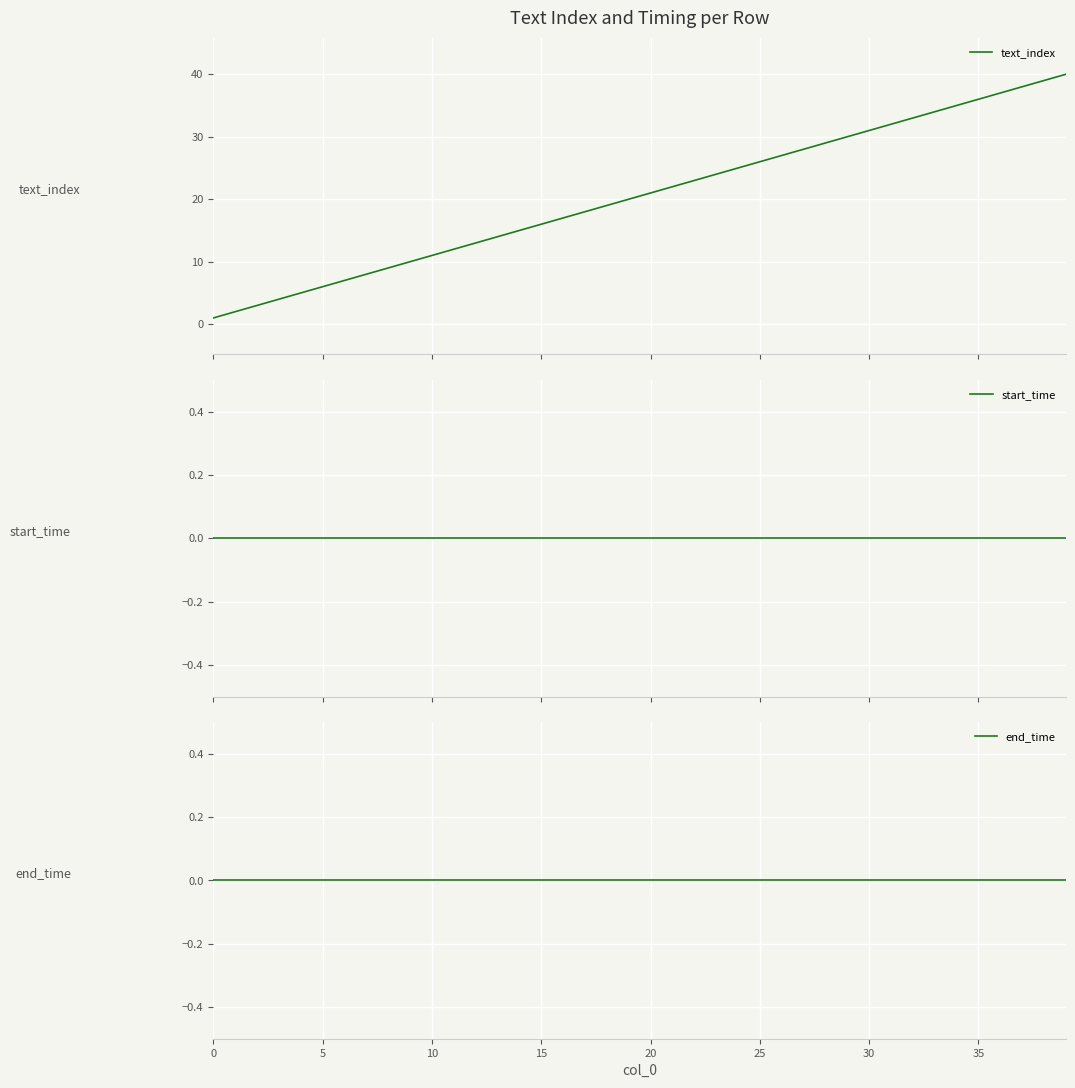

The value of text_index at 12 is 22. True or false?

False